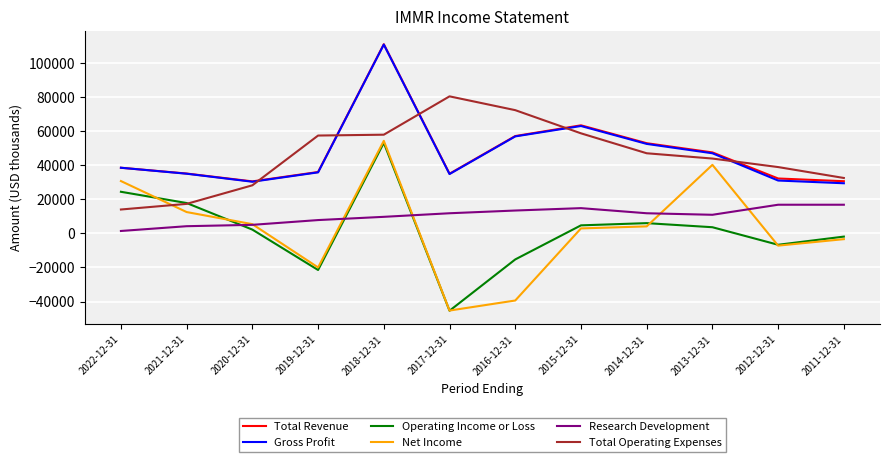

At which category is the sum across all series the highest?

2018-12-31